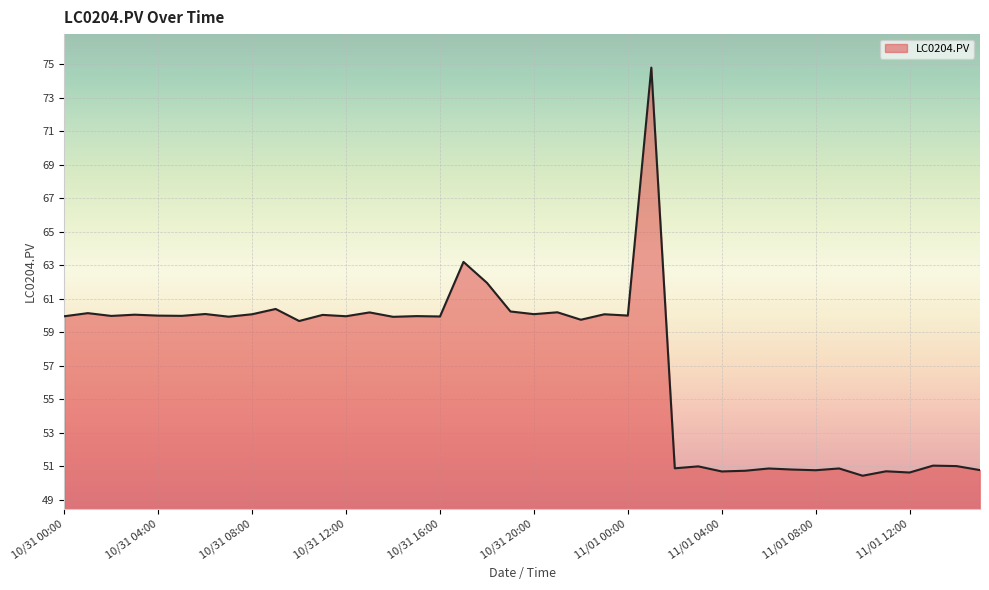

What is the greatest value displayed?

74.8